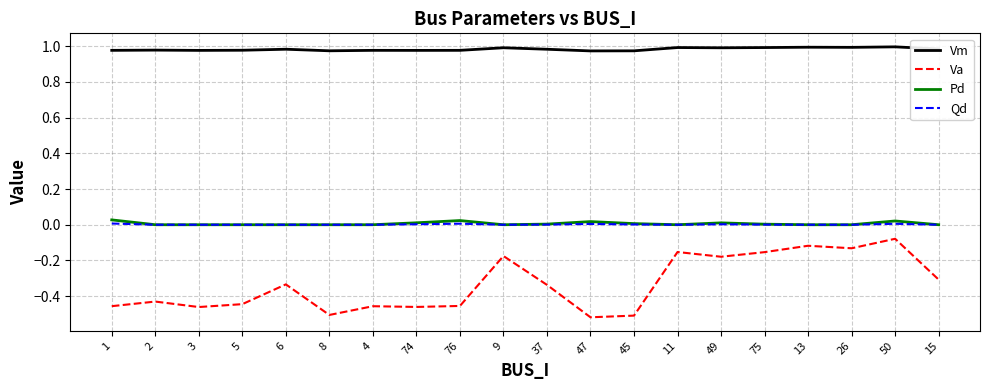

Count the number of data series in this chart.

4